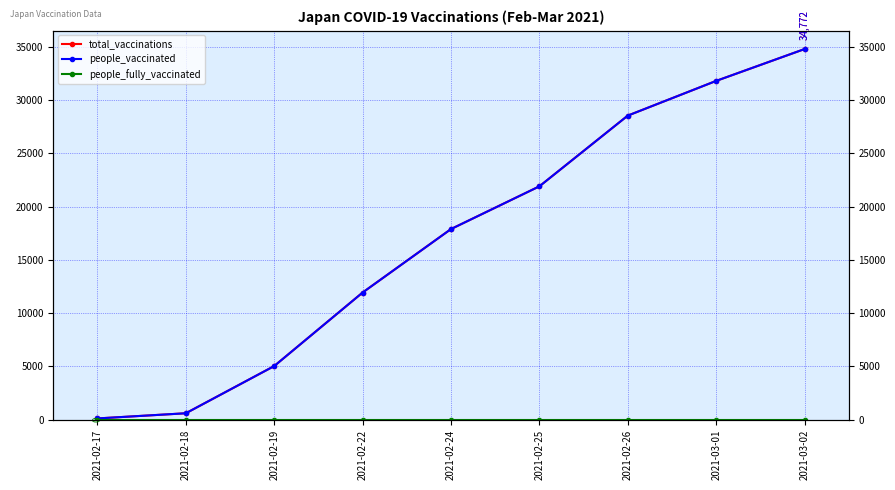

Which category has the highest value across all series?

2021-03-02